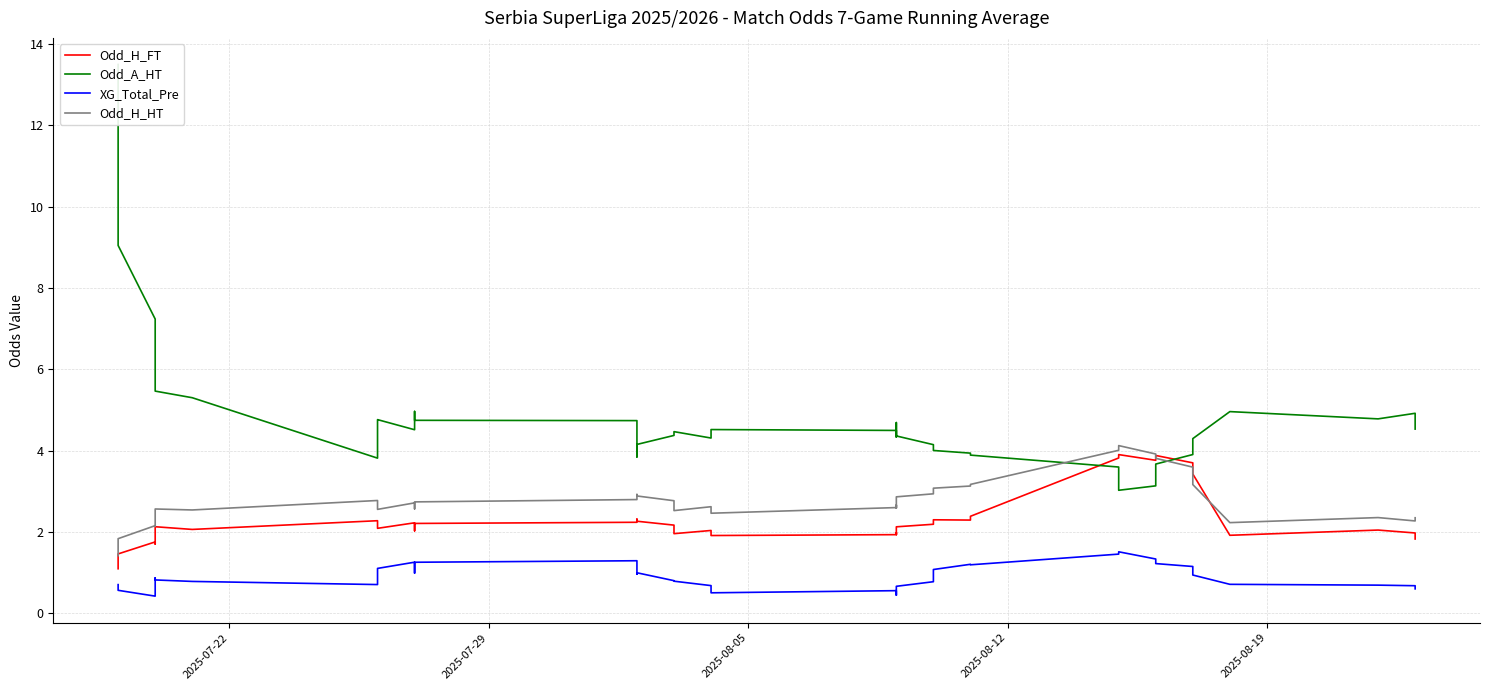

True or false: XG_Total_Pre and Odd_H_HT cross at least once.

False